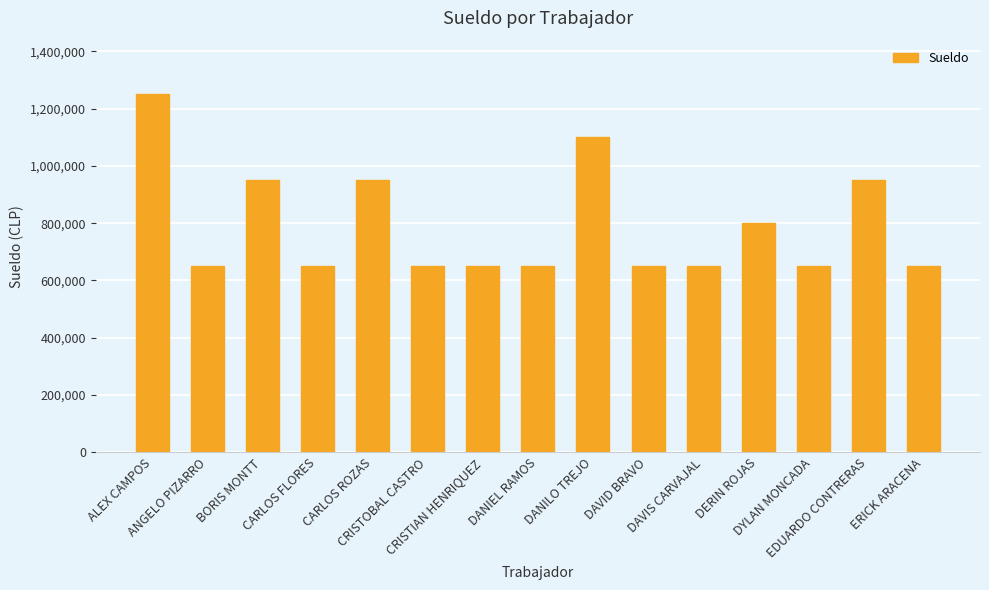

True or false: the data shows 300473 at DYLAN MONCADA.

False